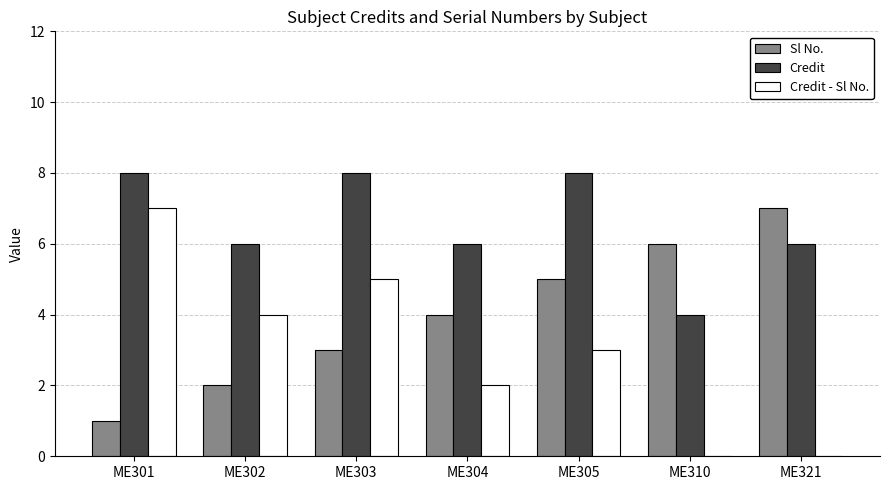

How many bars are there in total?

21